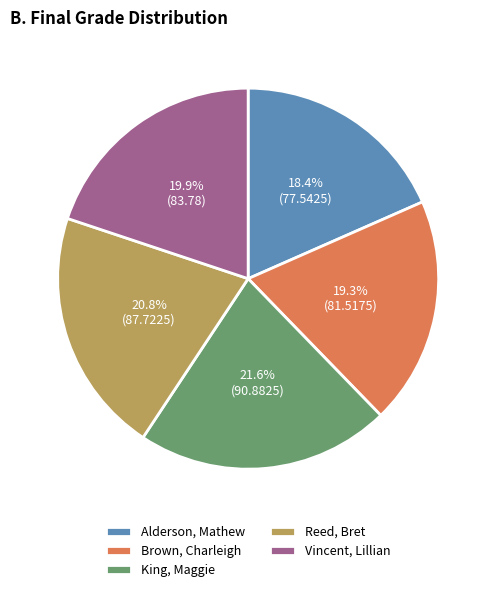

Which has a higher value, Vincent, Lillian or Alderson, Mathew?

Vincent, Lillian